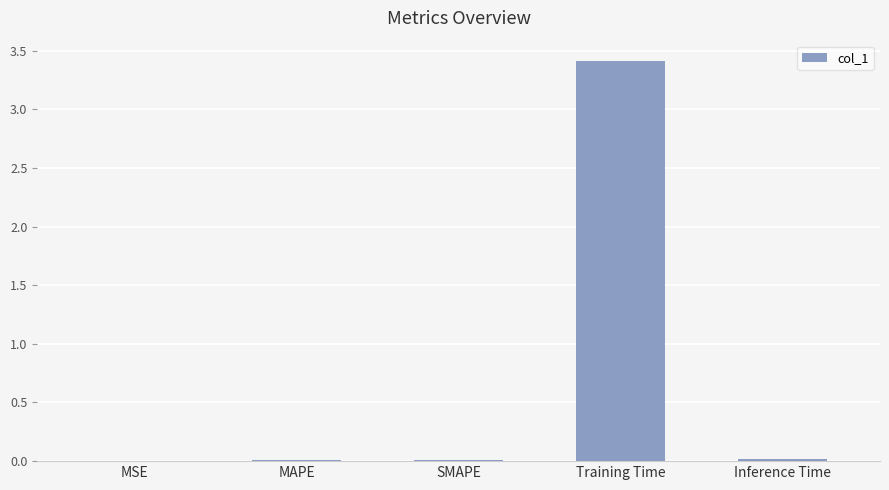

How many distinct data groups are displayed?

1